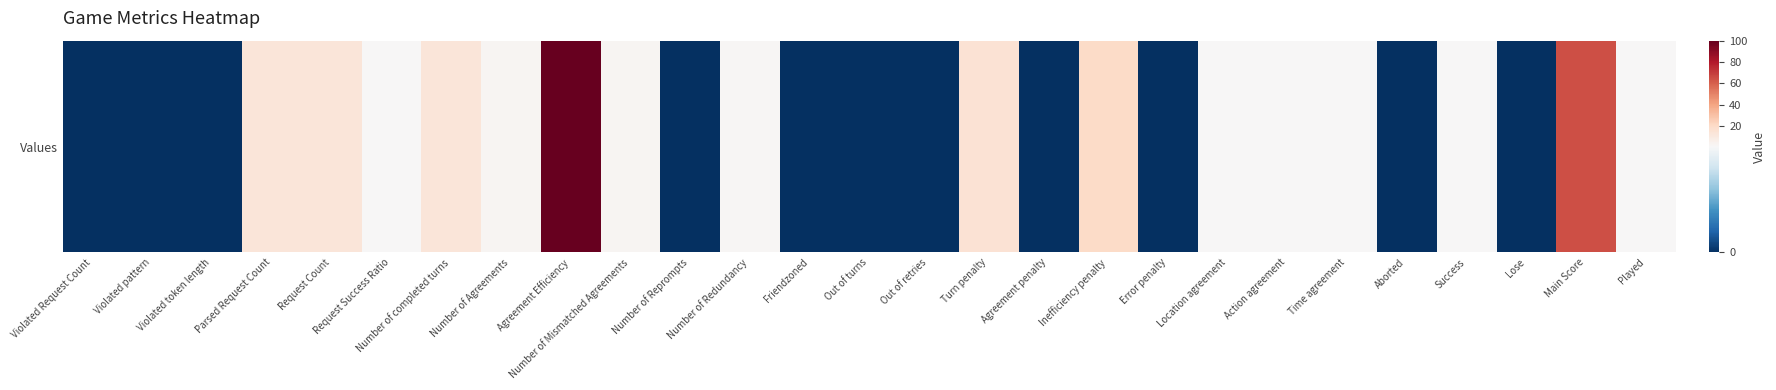

Between Location agreement and Friendzoned, which is larger?

Location agreement